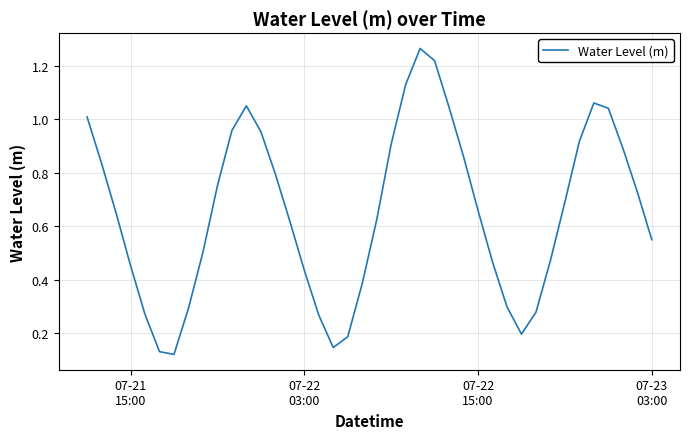

How many lines are shown in the chart?

1